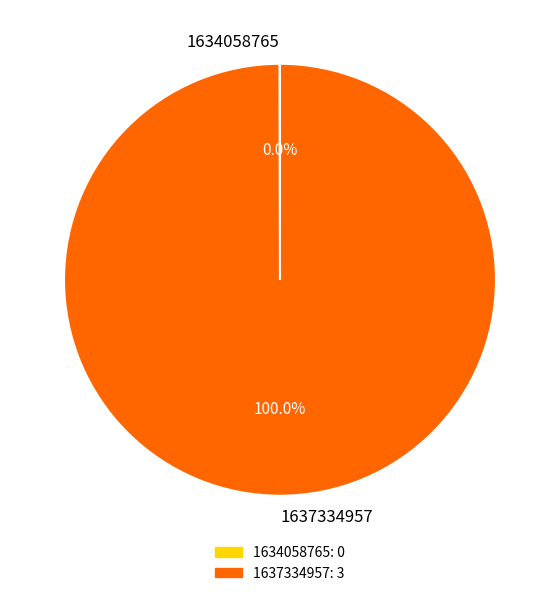

Which slice is the largest?

1637334957